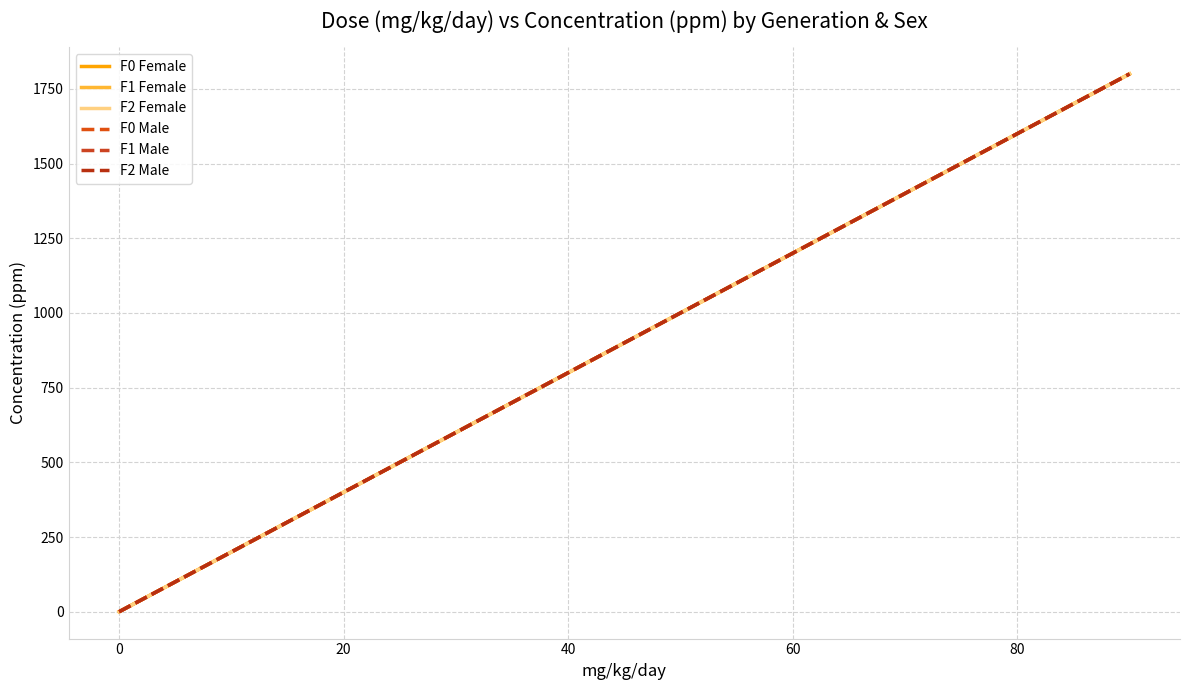

Does the chart display data point markers on the line(s)?

No